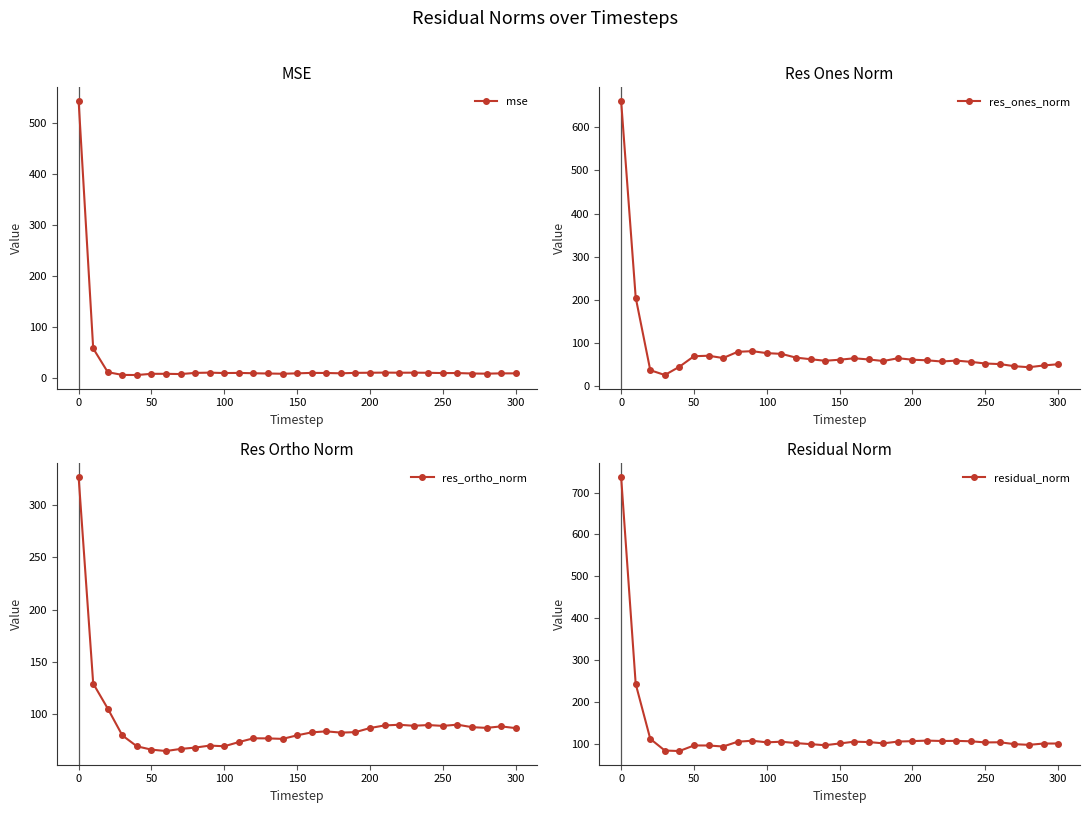

Does the chart have visible grid lines?

No